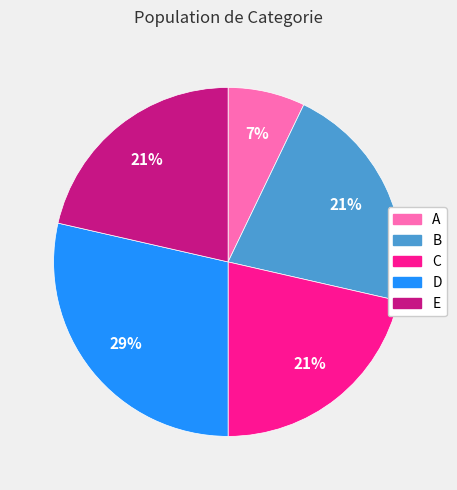

Combined, do B and C account for over 50%?

No